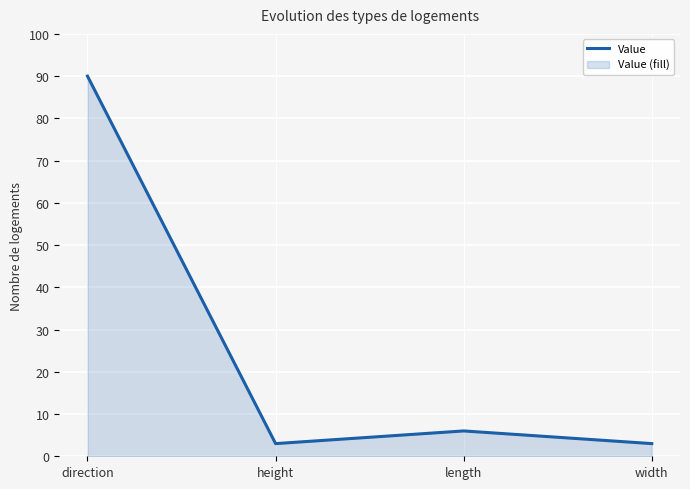

How many points are higher than both their immediate neighbors (excluding endpoints)?

1